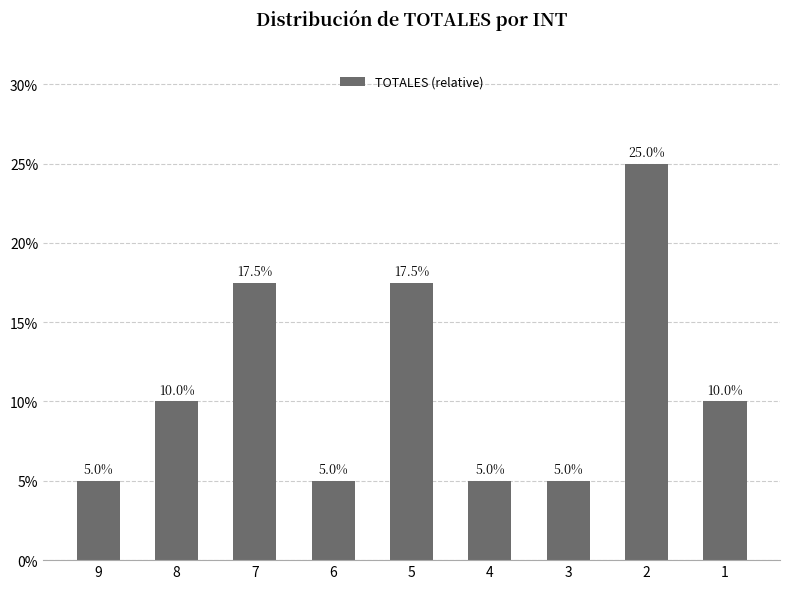

Which label corresponds to the smallest value in the chart?

9